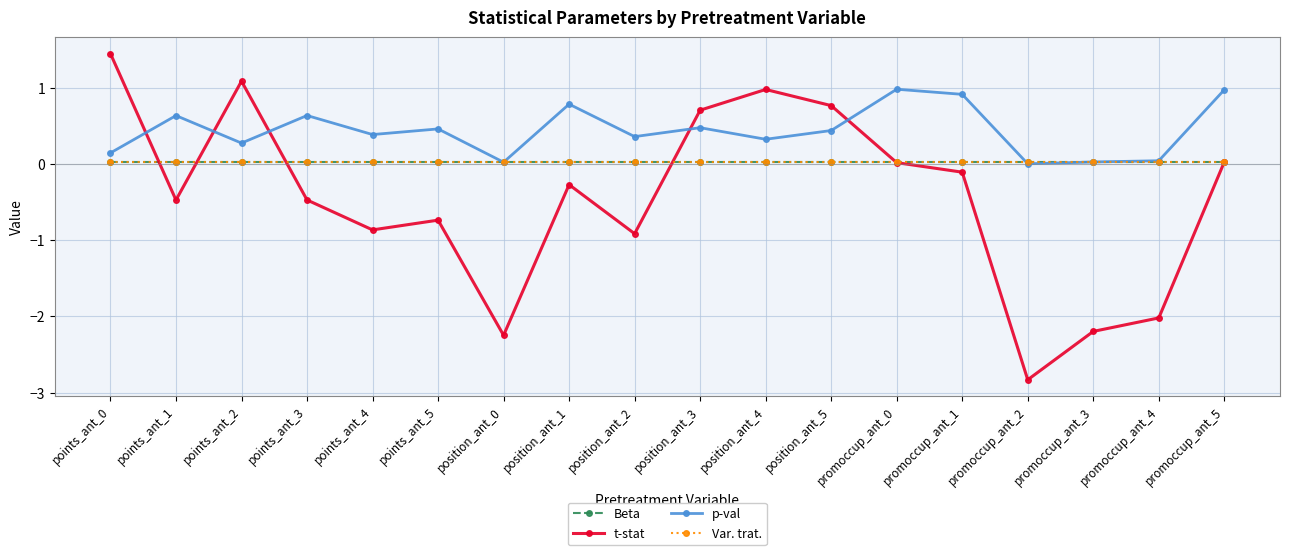

Which category has the highest value in the t-stat series?

points_ant_0